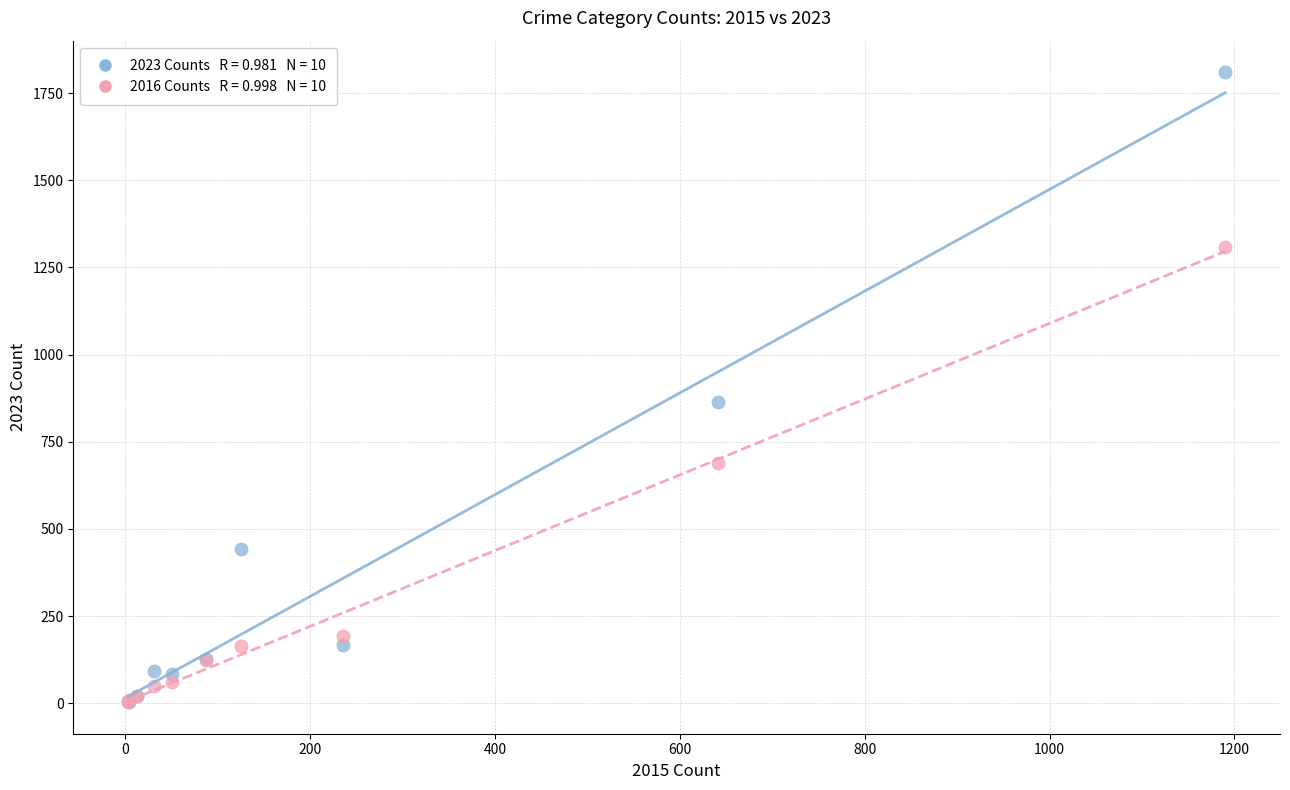

Across all series, what Y value is closest to 906?

864